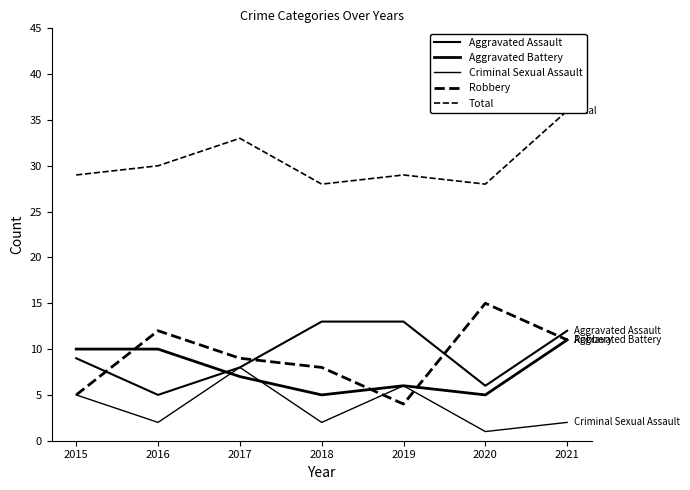

Where is Aggravated Assault nearest to the value 9?

2015